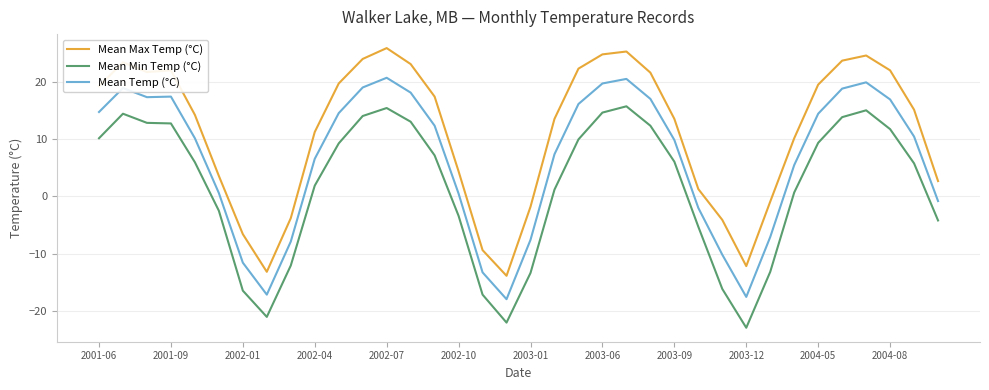

True or false: Mean Temp (°C) and Mean Min Temp (°C) intersect in this chart.

False